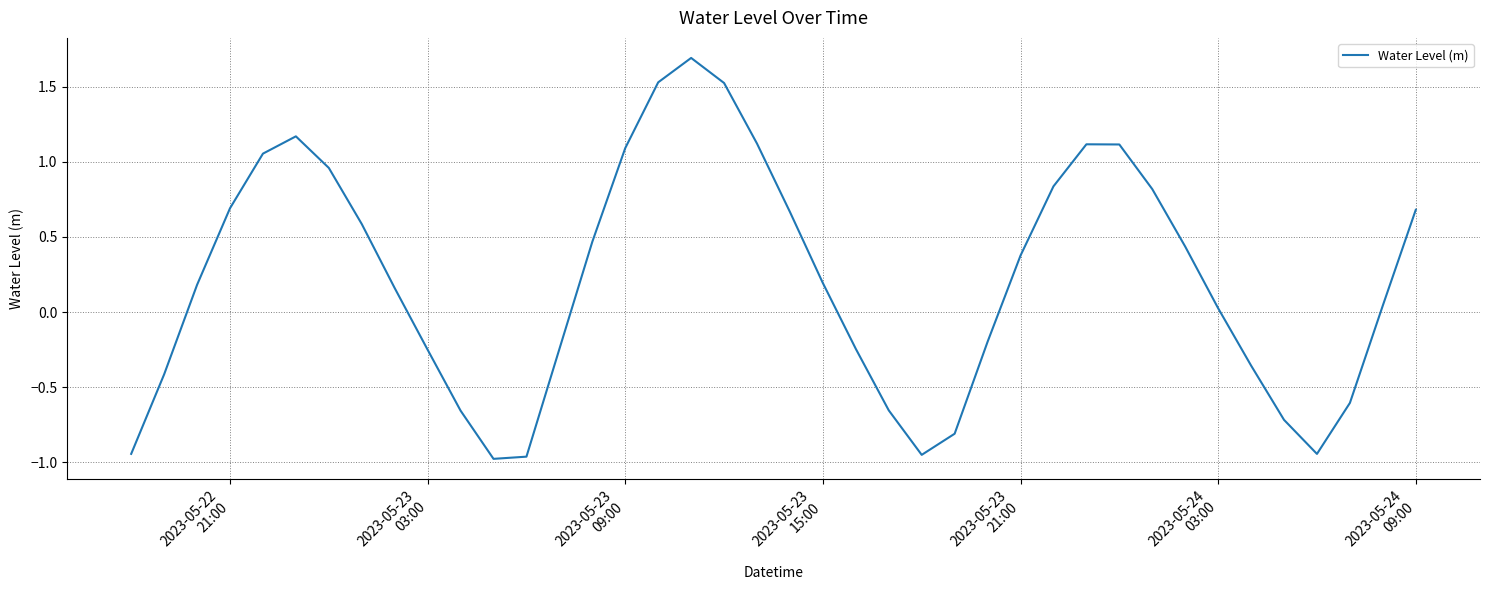

How many lines are shown in the chart?

1